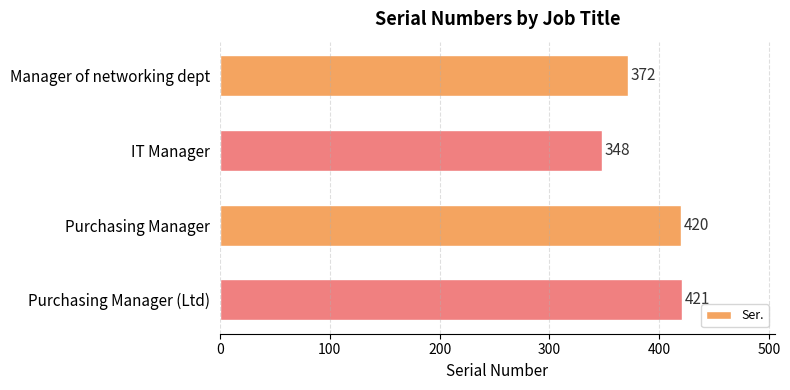

Which category has the highest value across all series?

Purchasing Manager (Ltd)